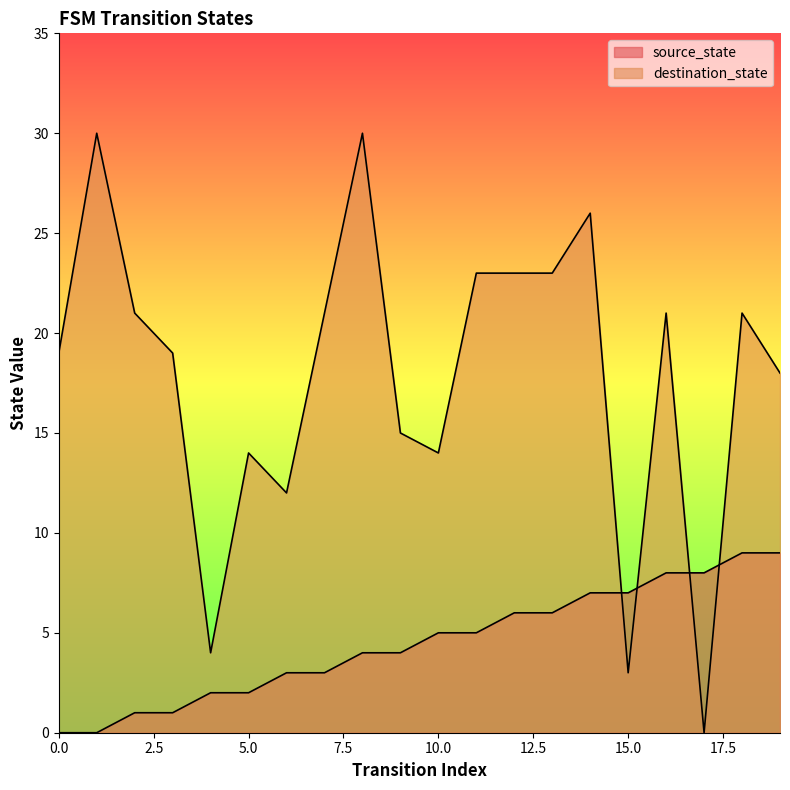

What are all the series names shown in the legend?

source_state, destination_state